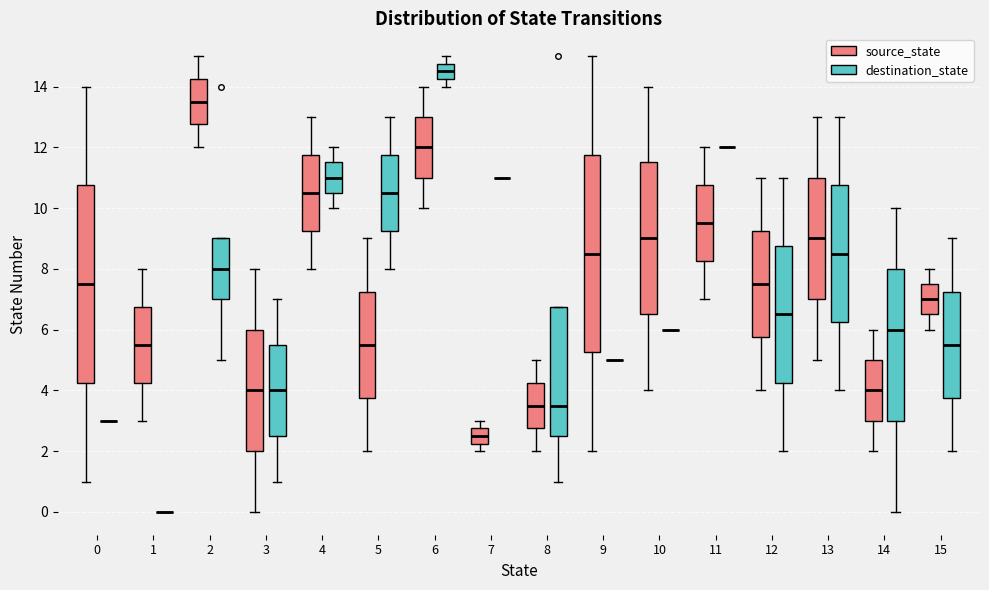

Reading left to right, read every box against the y-axis: the position of its median line, the range the box covers, and the ends of its whiskers. The values are not printed on the chart, so give them approximately, as read against the axis.

0 (source_state): median 7.6, box 4.2 to 10.8, whiskers 1.0 to 14.0
0 (destination_state): box collapsed to a line at 3.0, whiskers 3.0 to 3.0
1 (source_state): median 5.6, box 4.2 to 6.8, whiskers 3.0 to 8.0
1 (destination_state): box collapsed to a line at 0.0, whiskers 0.0 to 0.0
2 (source_state): median 13.6, box 12.8 to 14.2, whiskers 12.0 to 15.0
2 (destination_state): median 8.0, box 7.0 to 9.0, whiskers 5.0 to 9.0
3 (source_state): median 4.0, box 2.0 to 6.0, whiskers 0.0 to 8.0
3 (destination_state): median 4.0, box 2.6 to 5.6, whiskers 1.0 to 7.0
4 (source_state): median 10.6, box 9.2 to 11.8, whiskers 8.0 to 13.0
4 (destination_state): median 11.0, box 10.6 to 11.6, whiskers 10.0 to 12.0
5 (source_state): median 5.6, box 3.8 to 7.2, whiskers 2.0 to 9.0
5 (destination_state): median 10.6, box 9.2 to 11.8, whiskers 8.0 to 13.0
6 (source_state): median 12.0, box 11.0 to 13.0, whiskers 10.0 to 14.0
6 (destination_state): median 14.6, box 14.2 to 14.8, whiskers 14.0 to 15.0
7 (source_state): median 2.6, box 2.2 to 2.8, whiskers 2.0 to 3.0
7 (destination_state): box collapsed to a line at 11.0, whiskers 11.0 to 11.0
8 (source_state): median 3.6, box 2.8 to 4.2, whiskers 2.0 to 5.0
8 (destination_state): median 3.6, box 2.6 to 6.8, whiskers 1.0 to 6.8
9 (source_state): median 8.6, box 5.2 to 11.8, whiskers 2.0 to 15.0
9 (destination_state): box collapsed to a line at 5.0, whiskers 5.0 to 5.0
10 (source_state): median 9.0, box 6.6 to 11.6, whiskers 4.0 to 14.0
10 (destination_state): box collapsed to a line at 6.0, whiskers 6.0 to 6.0
11 (source_state): median 9.6, box 8.2 to 10.8, whiskers 7.0 to 12.0
11 (destination_state): box collapsed to a line at 12.0, whiskers 12.0 to 12.0
12 (source_state): median 7.6, box 5.8 to 9.2, whiskers 4.0 to 11.0
12 (destination_state): median 6.6, box 4.2 to 8.8, whiskers 2.0 to 11.0
13 (source_state): median 9.0, box 7.0 to 11.0, whiskers 5.0 to 13.0
13 (destination_state): median 8.6, box 6.2 to 10.8, whiskers 4.0 to 13.0
14 (source_state): median 4.0, box 3.0 to 5.0, whiskers 2.0 to 6.0
14 (destination_state): median 6.0, box 3.0 to 8.0, whiskers 0.0 to 10.0
15 (source_state): median 7.0, box 6.6 to 7.6, whiskers 6.0 to 8.0
15 (destination_state): median 5.6, box 3.8 to 7.2, whiskers 2.0 to 9.0